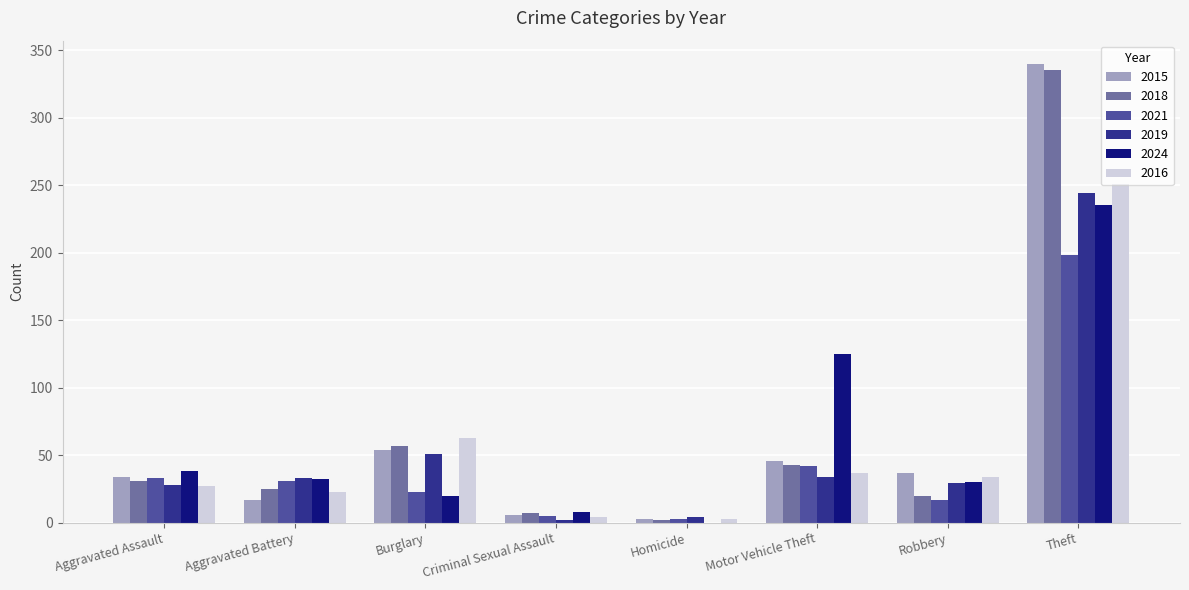

How many categories are shown in the chart?

8